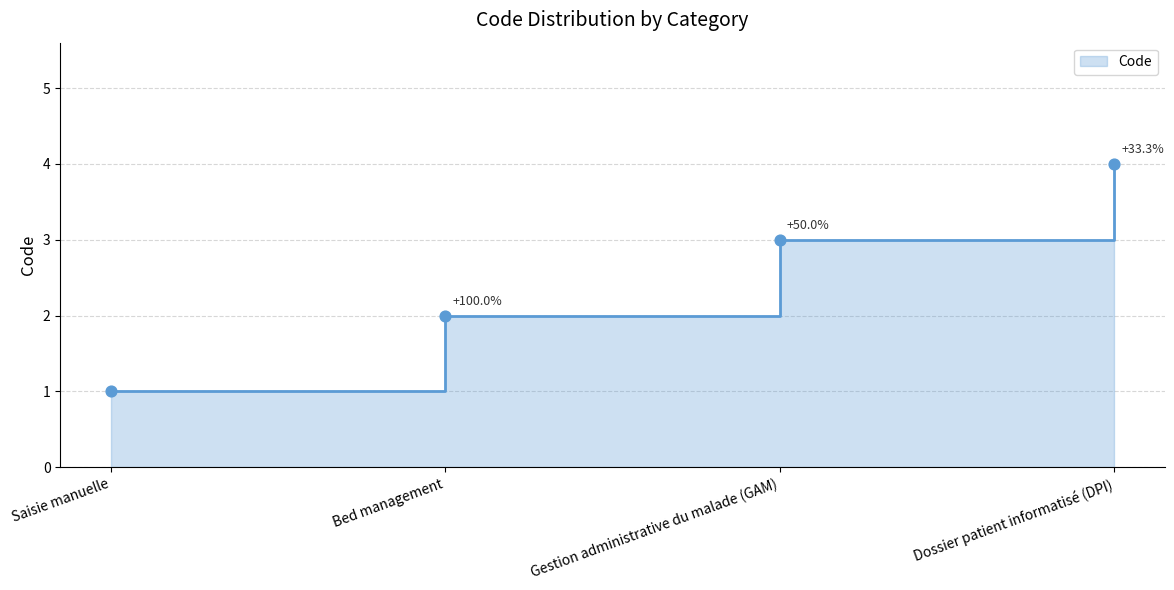

Approximately how many times larger is the value at Gestion administrative du malade (GAM) compared to Saisie manuelle?

3.0